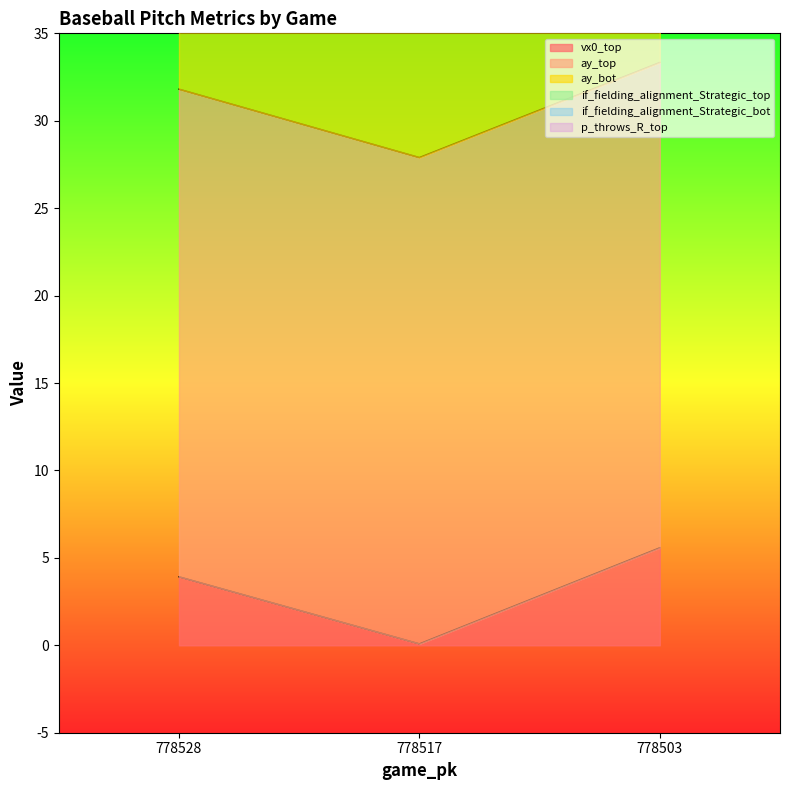

Between 778517 and 778503, which series saw the biggest shift?

p_throws_R_top